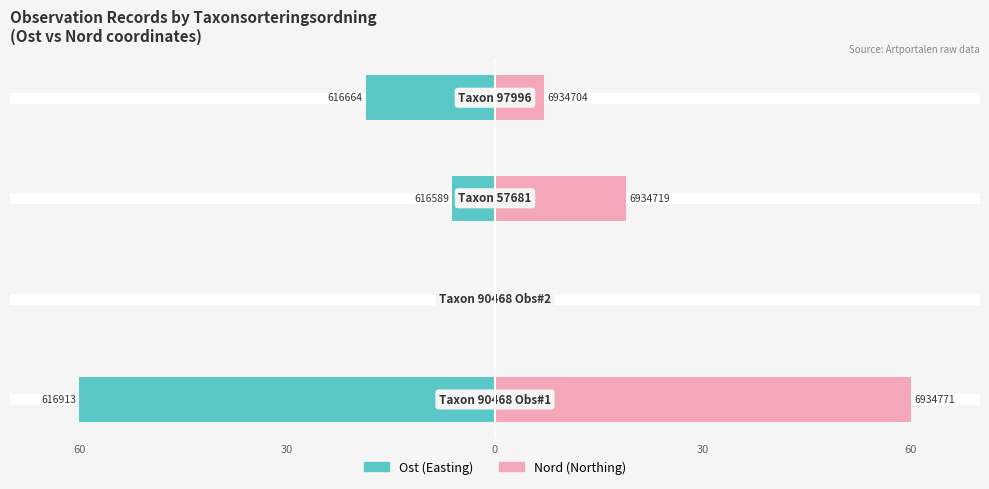

Does the chart contain stacked bars?

No